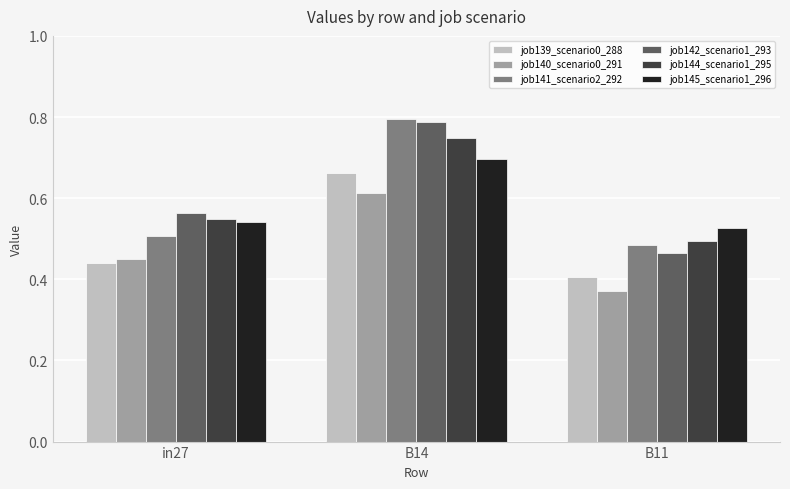

How many job144_scenario1_295 values are between 0 and 1?

3